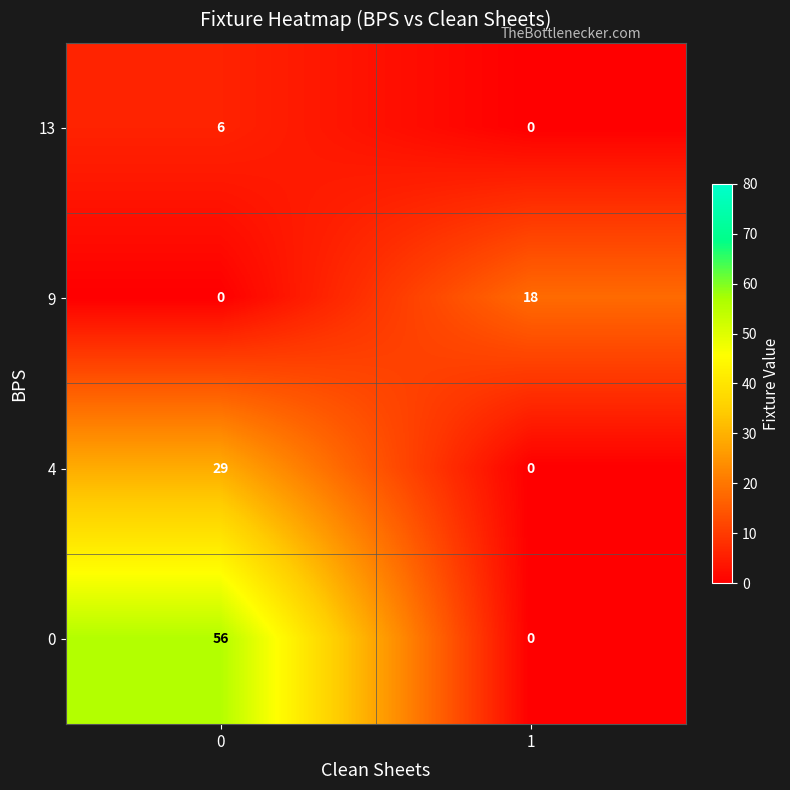

List the series in order of their overall mean, highest first.

0, 4, 9, 13